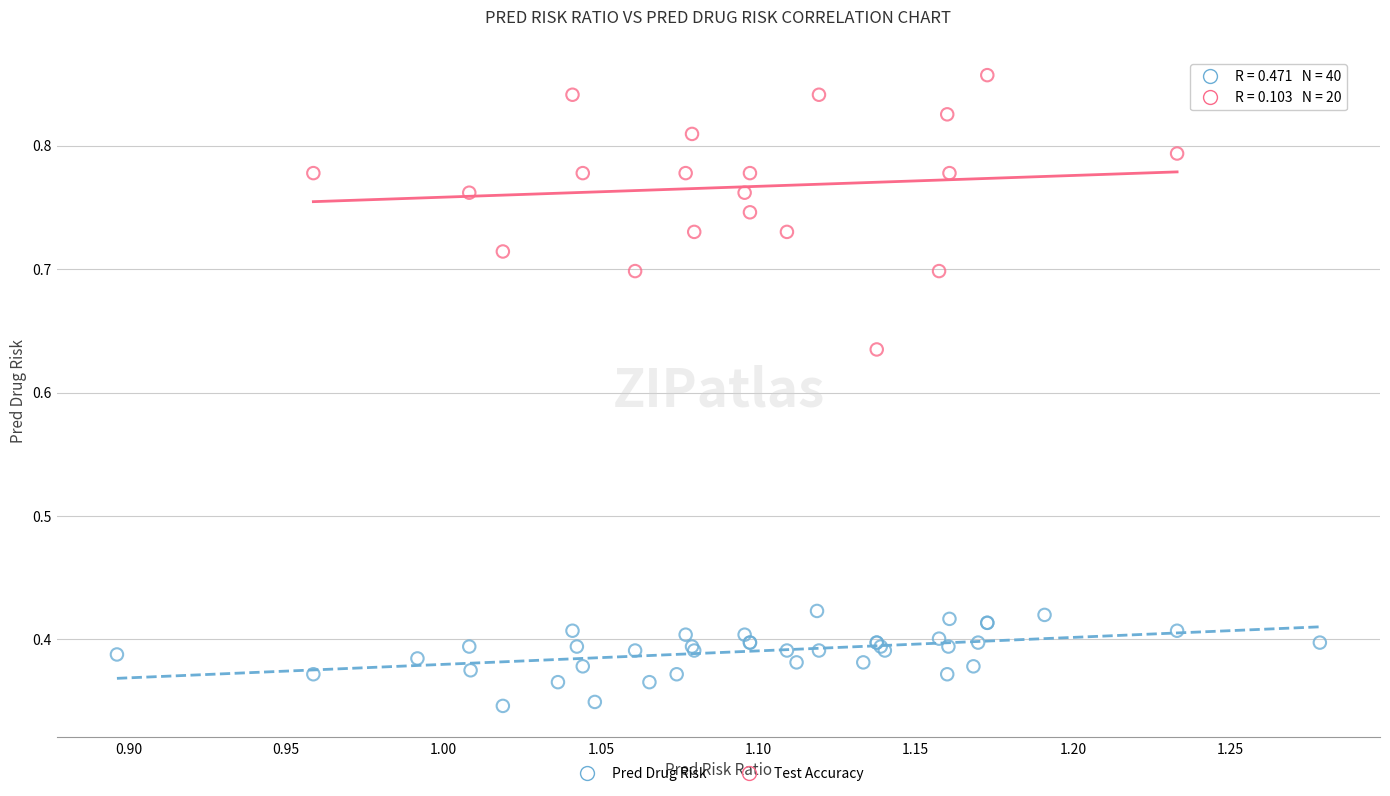

Which series has the widest spread of Y values?

Test Accuracy